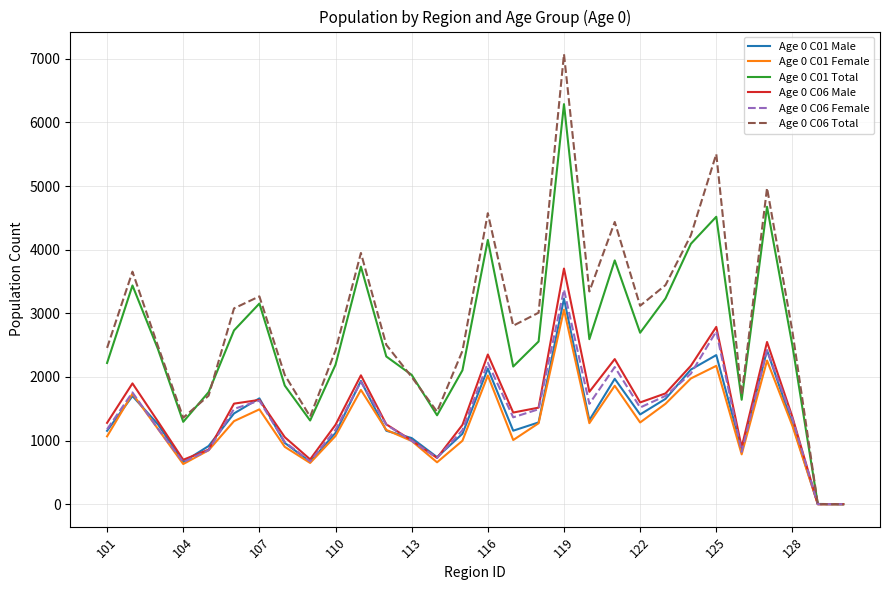

Which series has the largest range (max minus min)?

Age 0 C06 Total